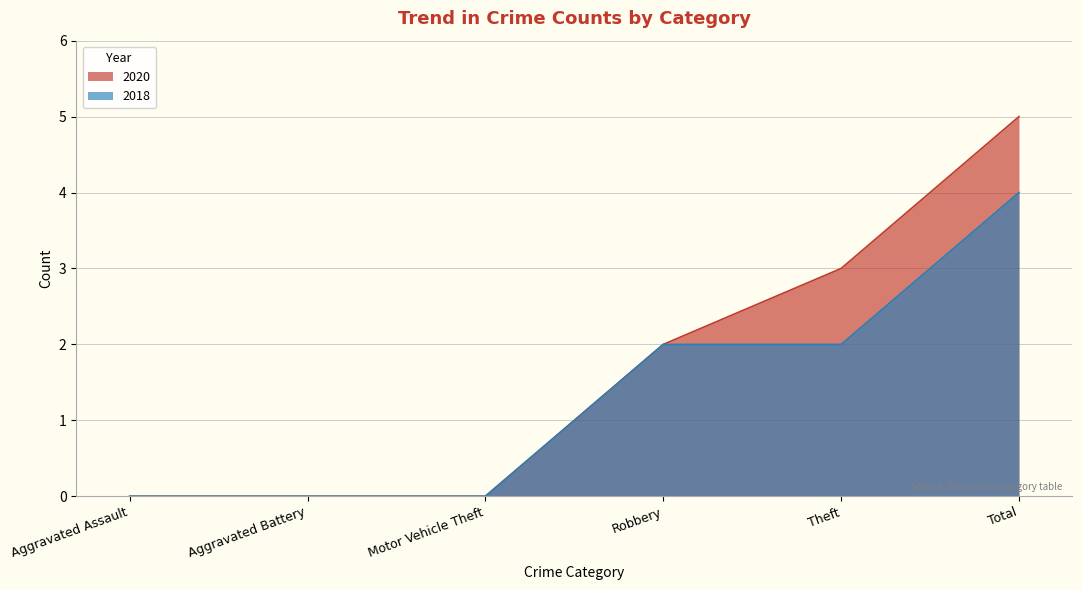

Is the value of 2020 at Aggravated Assault greater than the value of 2018 at Aggravated Battery?

No